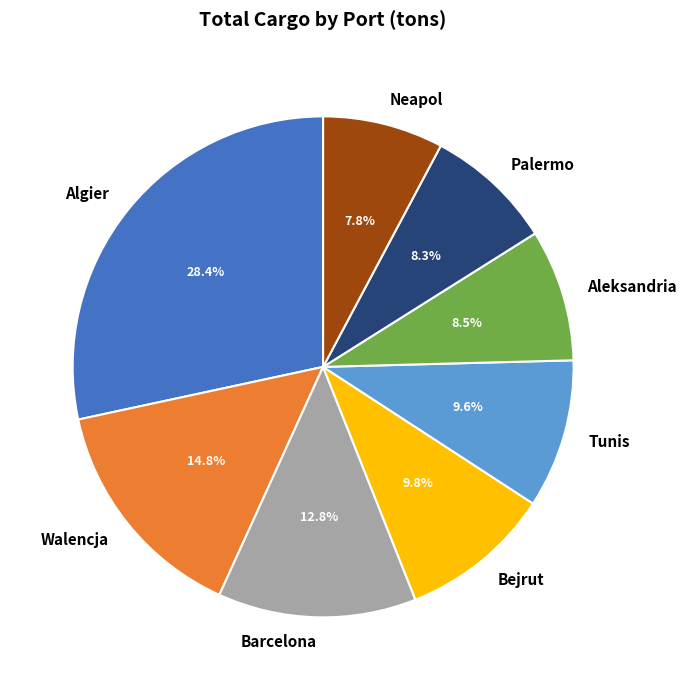

What is the ratio of the value at Walencja to the value at Algier?

0.5